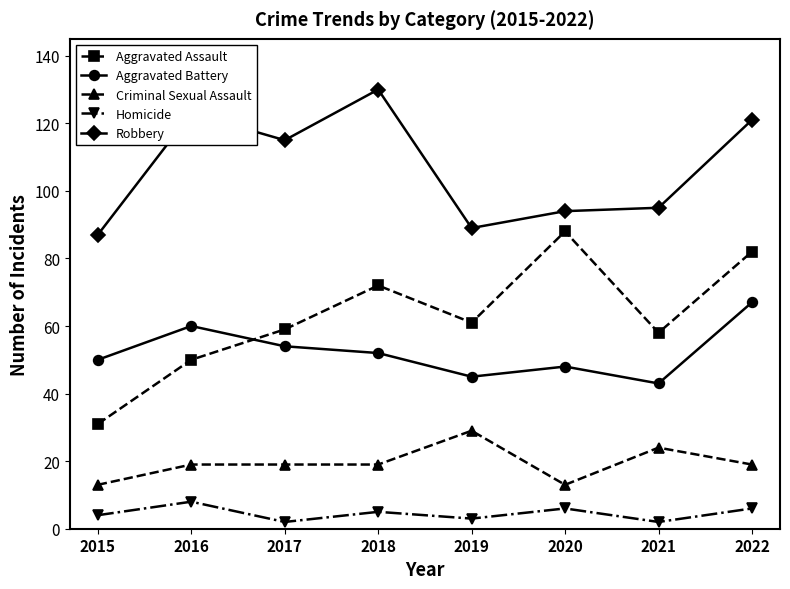

What value does the Homicide series have at 2020?

6